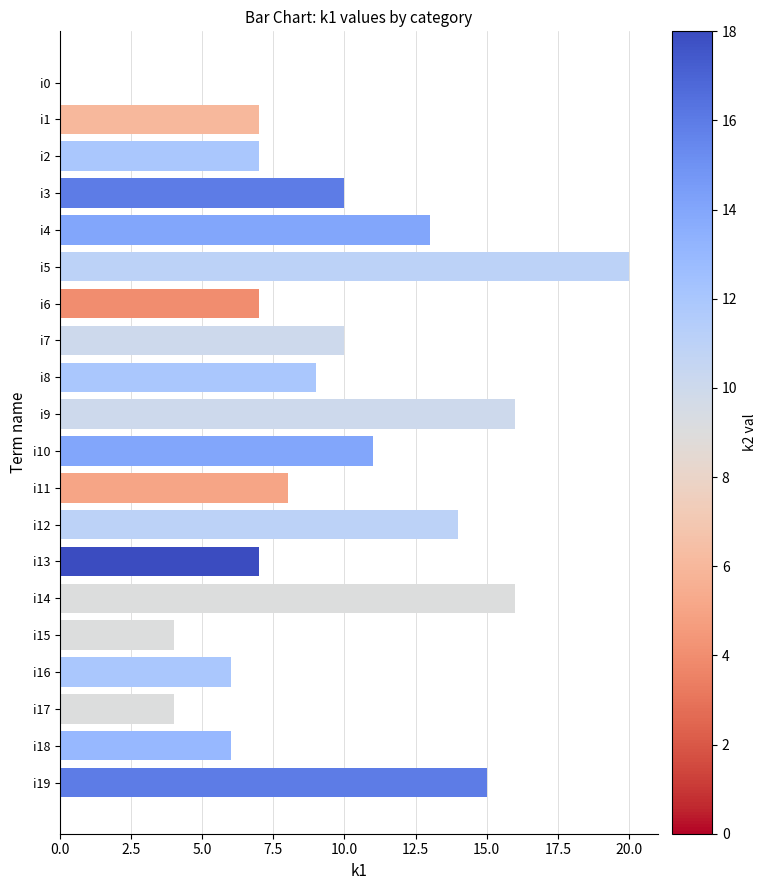

Which label corresponds to the largest value in the chart?

i5